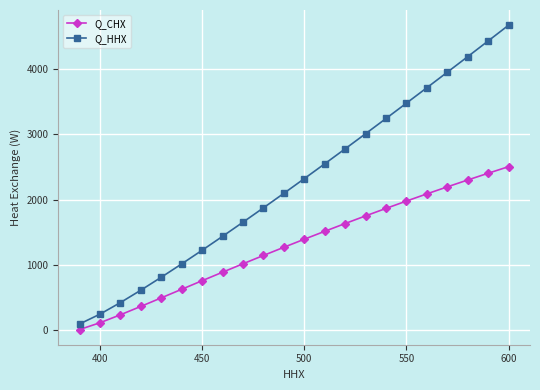

What is the difference between the second highest and minimum values in the Q_CHX series?

2393.9